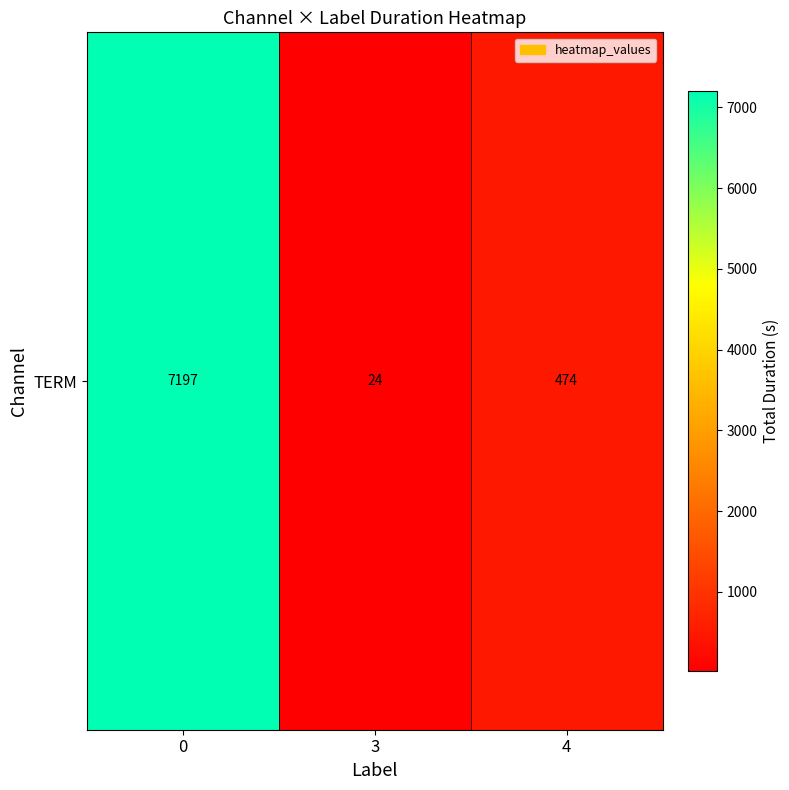

Rank the categories by value from highest to lowest.

0, 4, 3